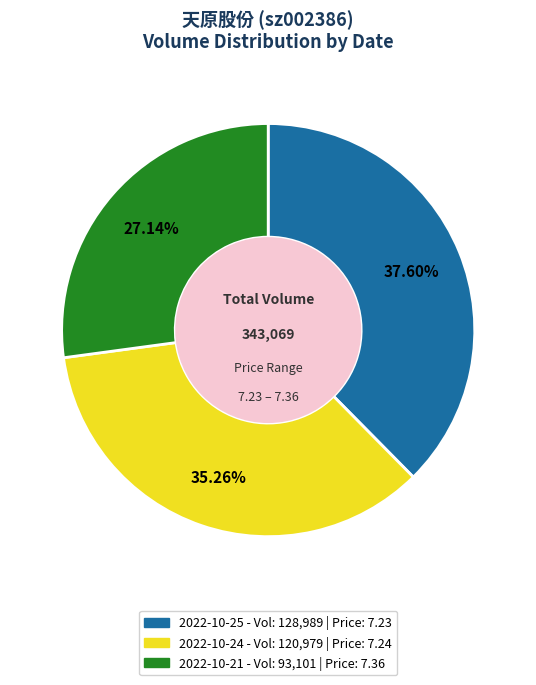

What is the total percentage of 2022-10-25 and 2022-10-21?

64.7%